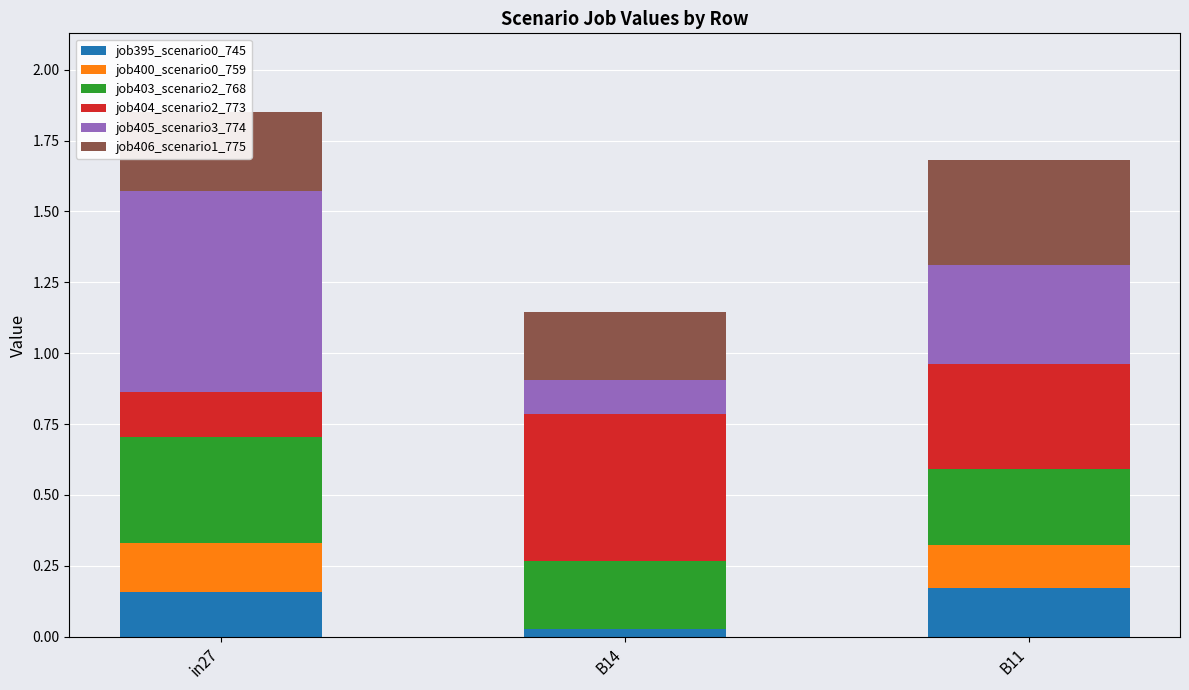

What is the total value across all series at B11?

1.7